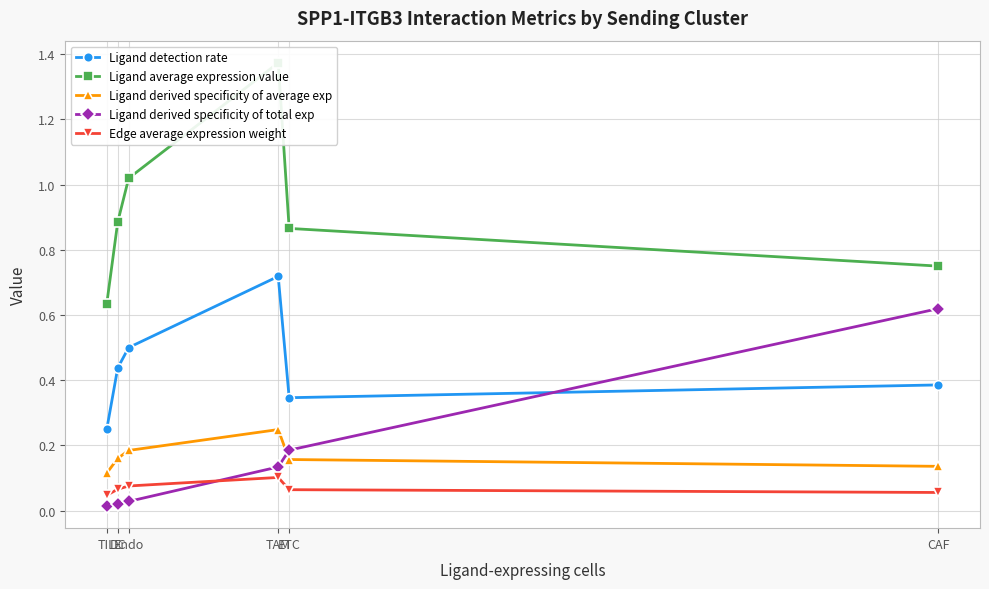

How many lines are shown in the chart?

5